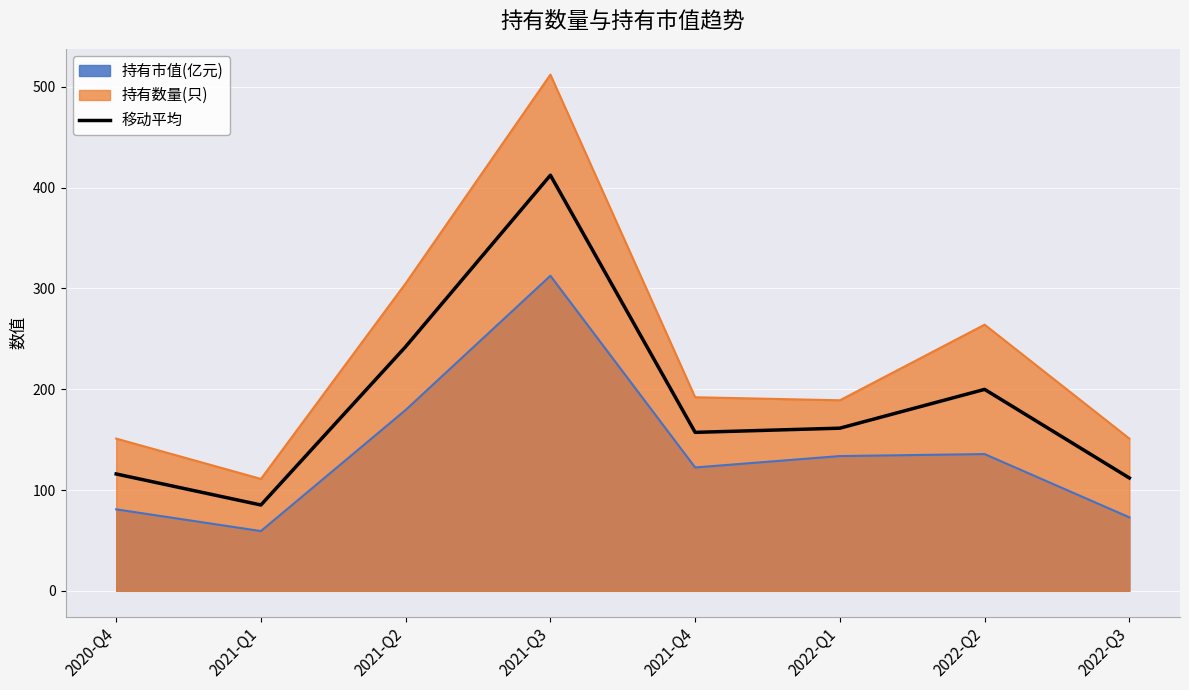

True or false: the data shows 115.9 at 2020-Q4.

True